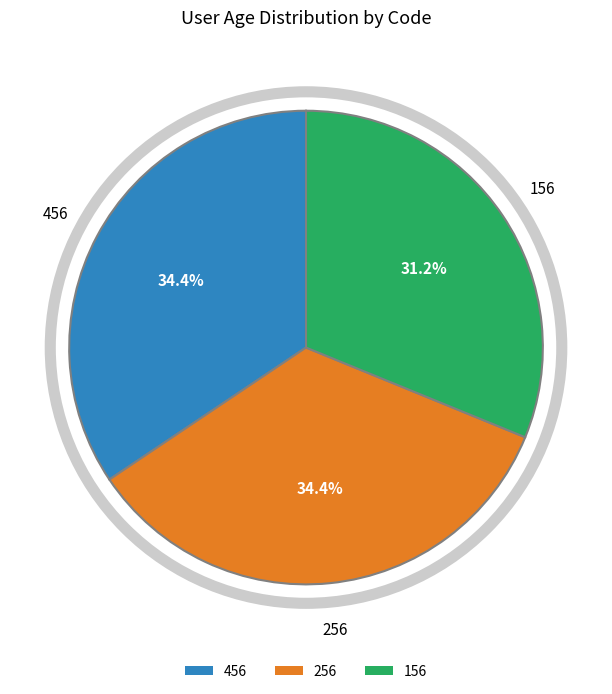

Does any single category account for the majority?

No